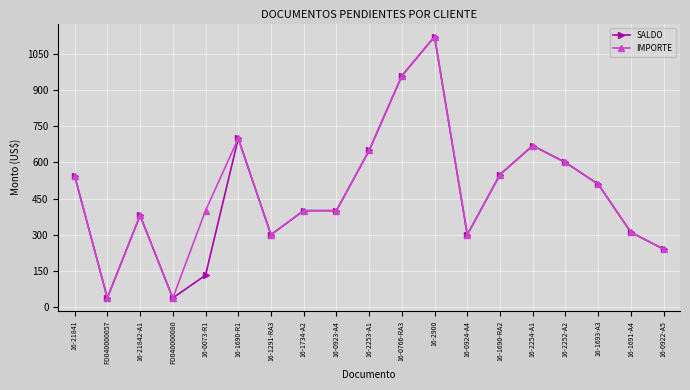

What is the highest value of the SALDO series?

1122.9